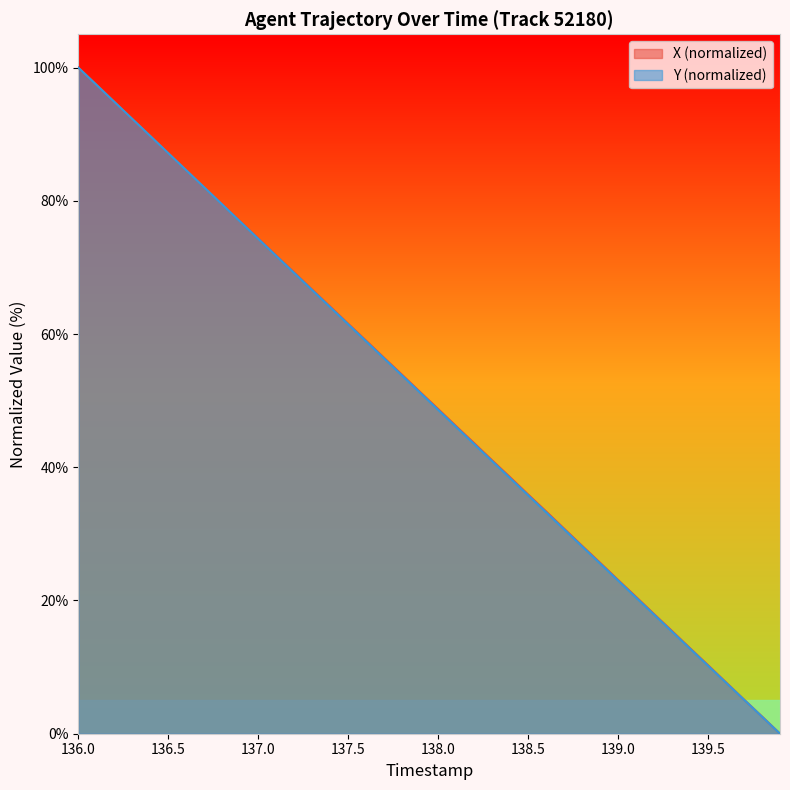

Which label corresponds to the largest value in the chart?

136.0